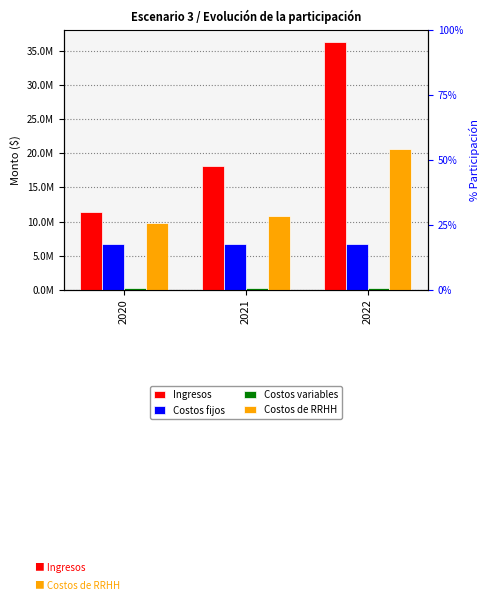

At which label does Costos de RRHH reach its minimum?

2020